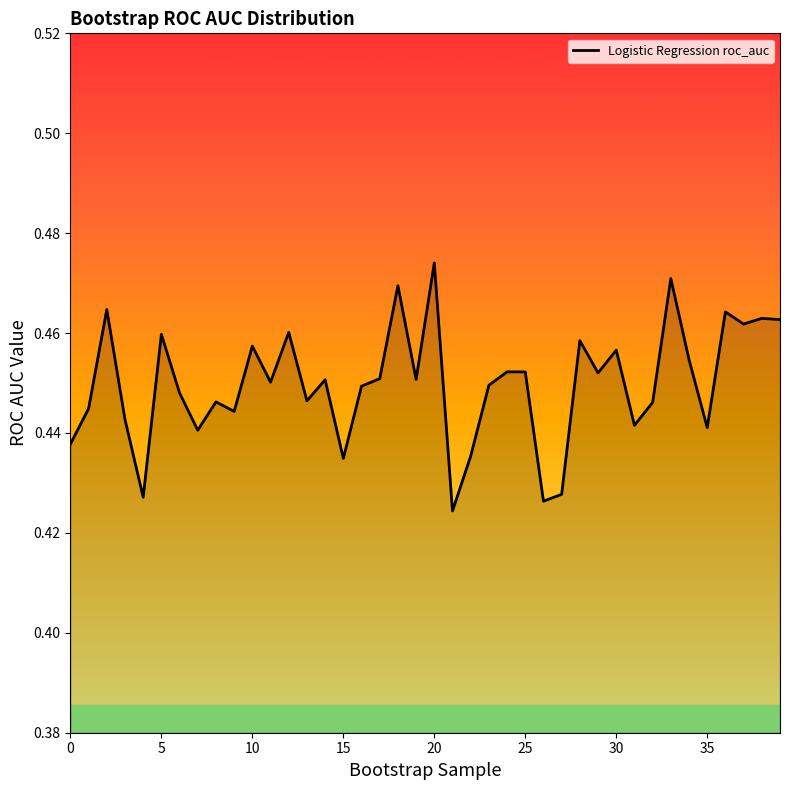

How many lines are shown in the chart?

1